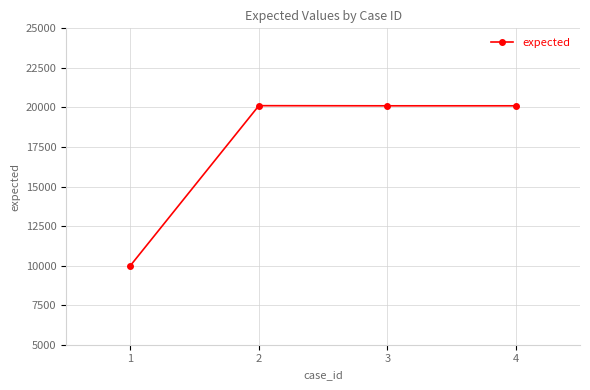

What is the approximate value at 4, to the nearest 50?

20100